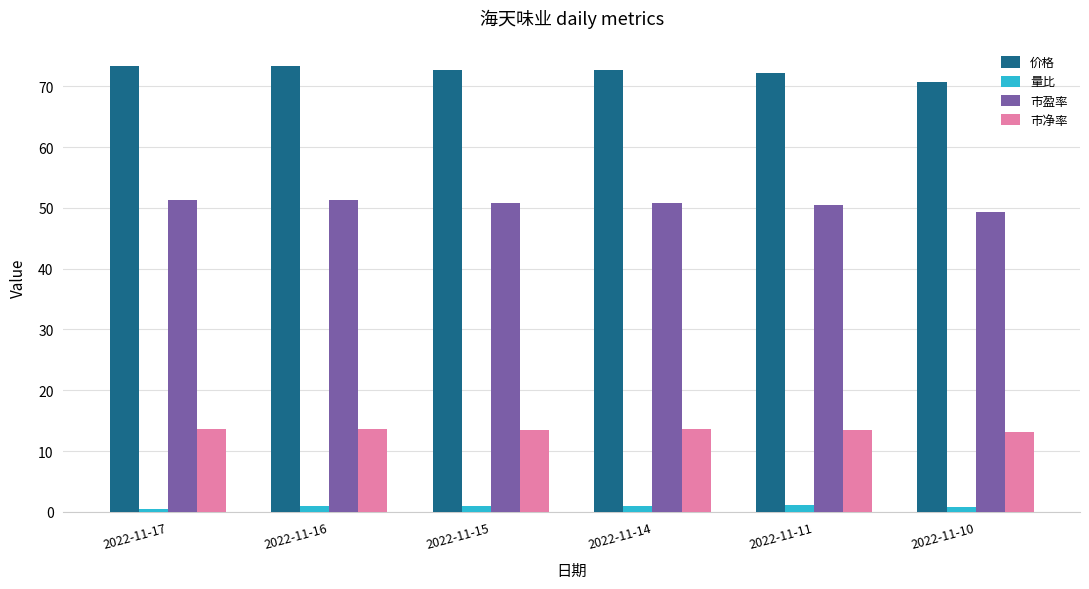

What is the highest value of the 市净率 series?

13.7